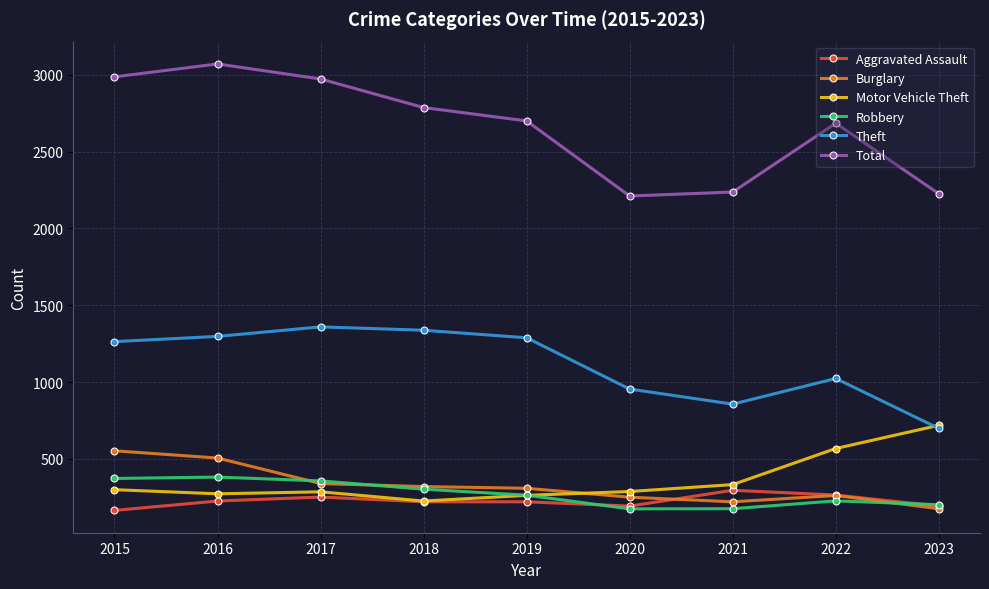

The value of Robbery at 2017 is 244. True or false?

False